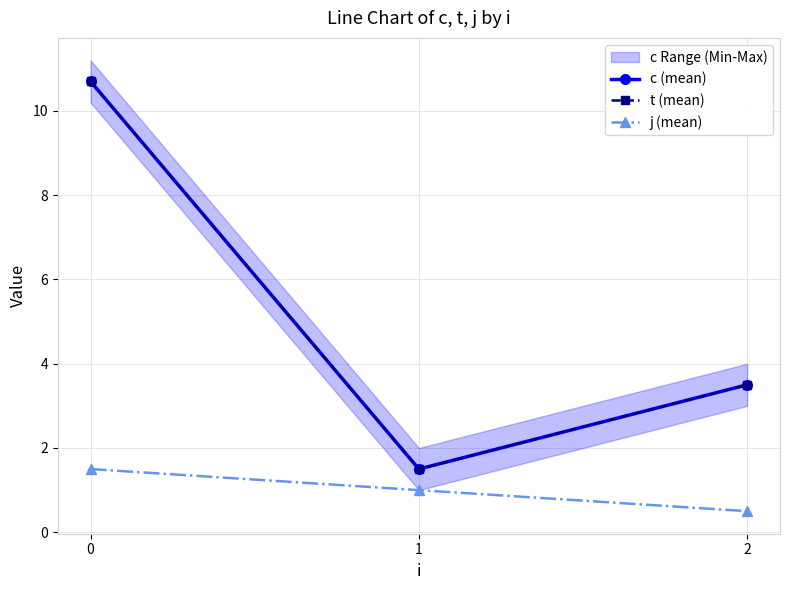

Reading right to left, what are all the values shown in this chart?

c (mean): 3.5	1.5	10.7
t (mean): 3.5	1.5	10.7
j (mean): 0.5	1.0	1.5